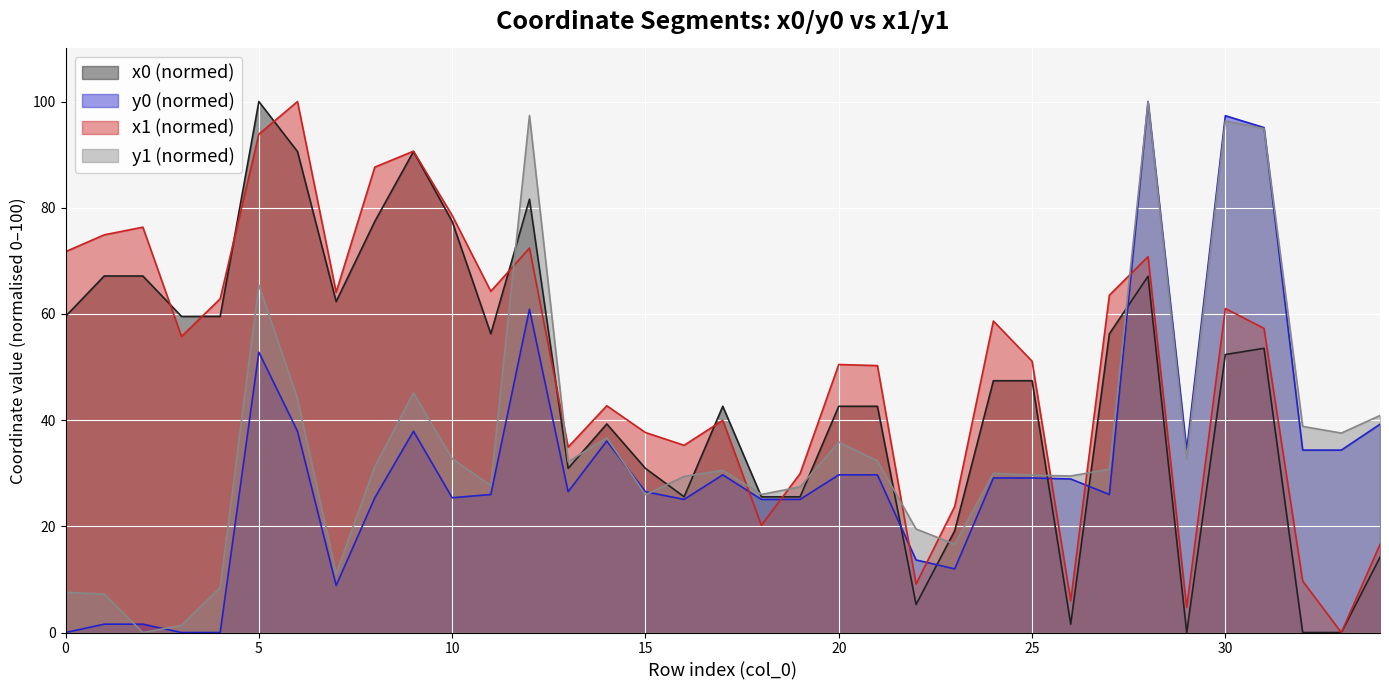

What is the difference between the x1 values at 21 and 17?

10.3